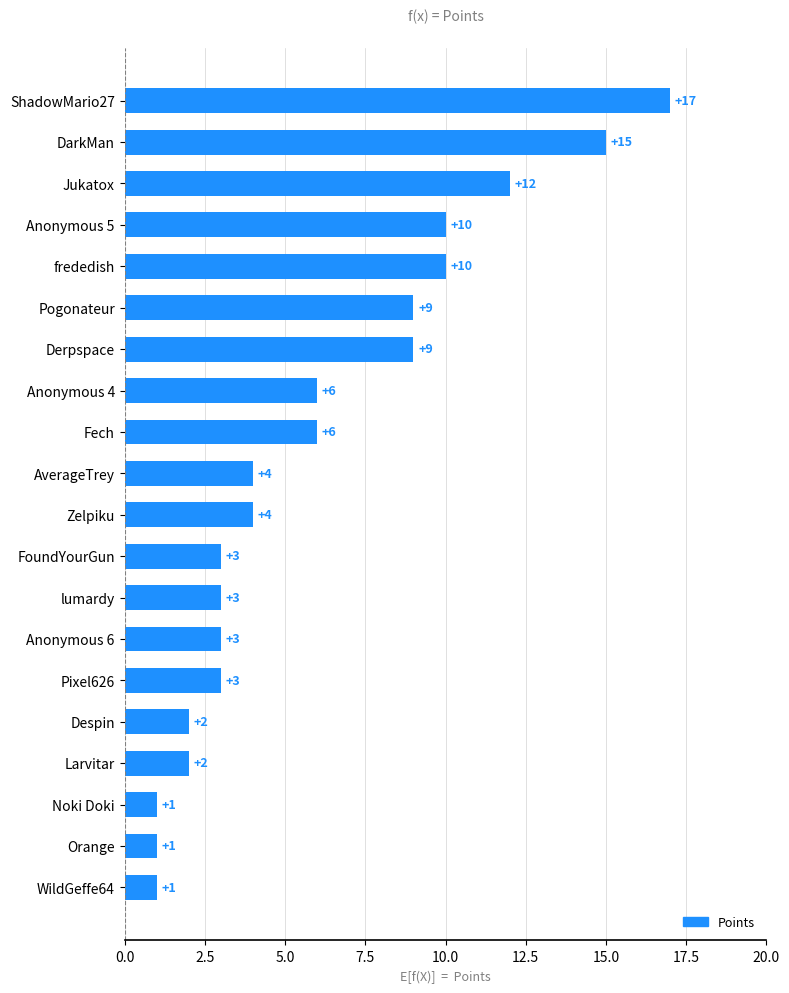

The value at Noki Doki is 1. True or false?

True